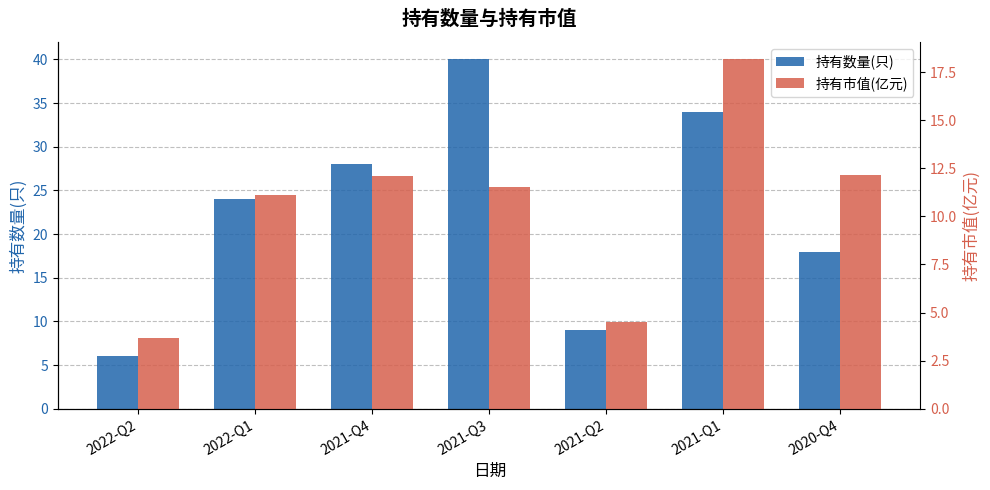

The value of 持有数量(只) at 2021-Q2 is 15.6. True or false?

False